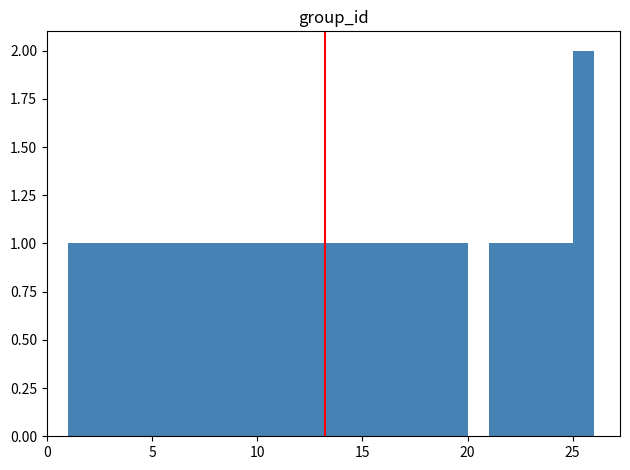

Read against the x-axis, roughly where is the centre of the tallest bar?

25.5